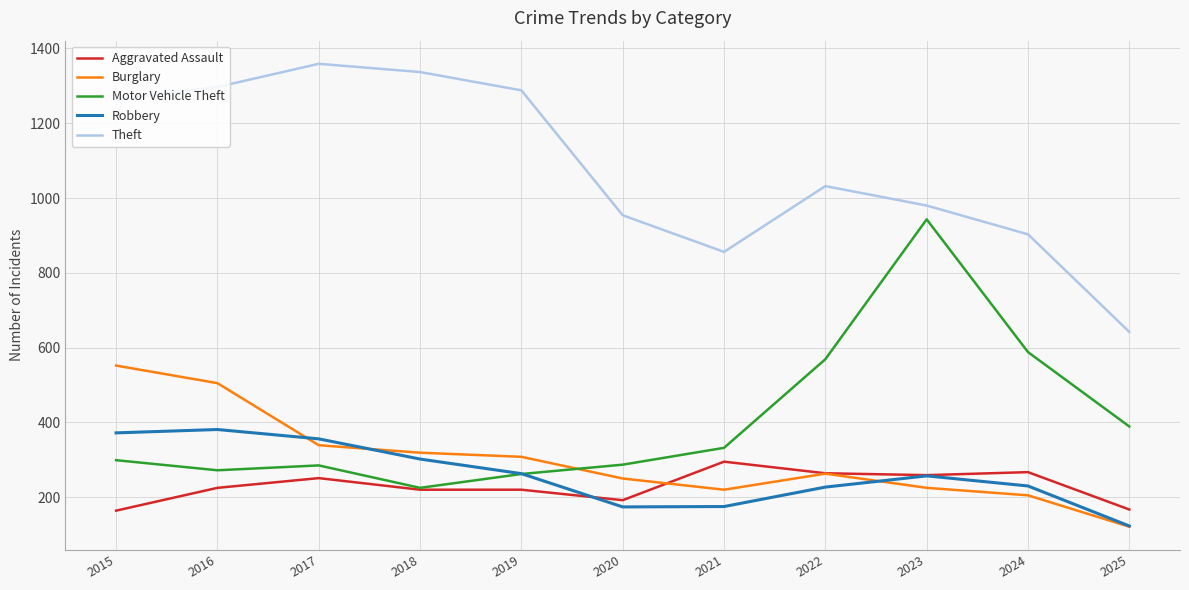

What value does the Burglary series have at 2022?

263